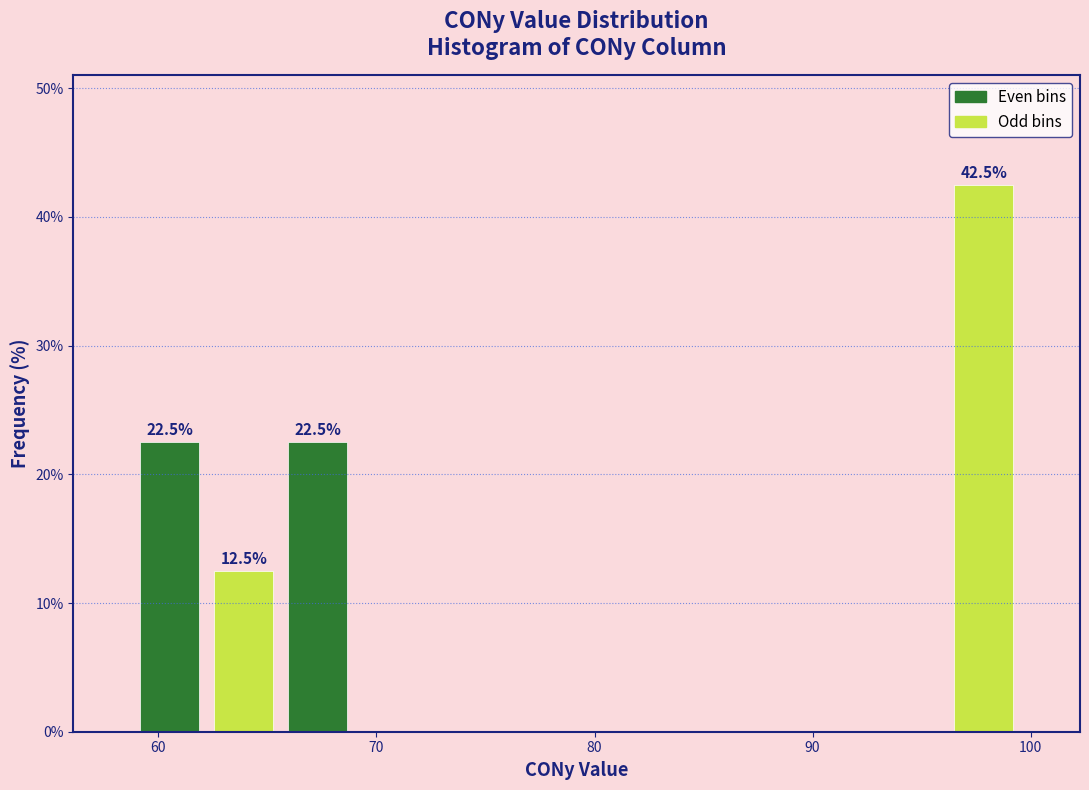

Around what value on the x-axis is the tallest bar? Give the approximate position of its centre, as read against the axis.

98